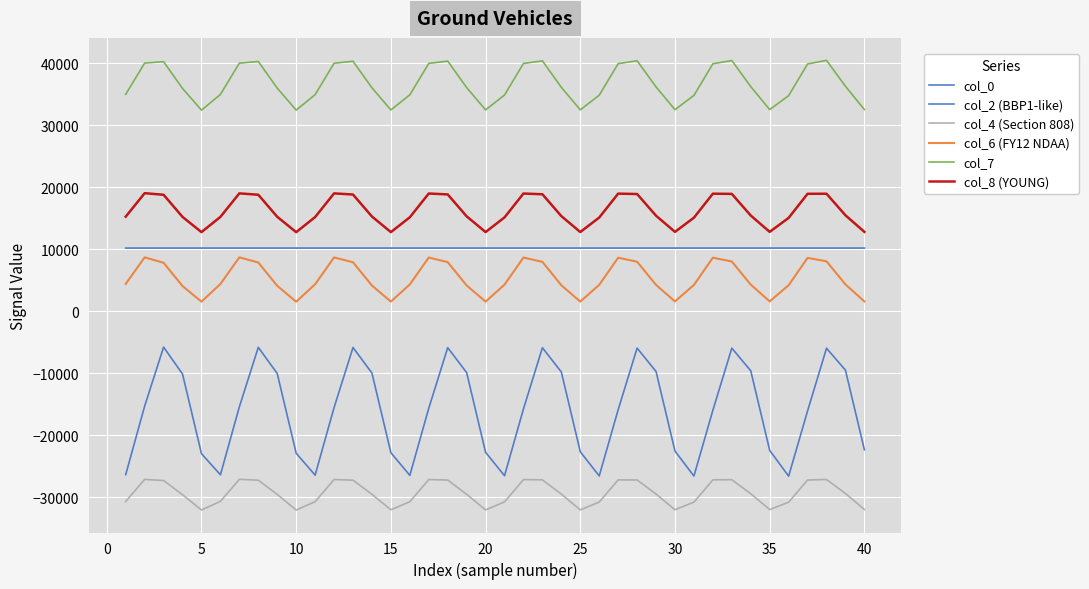

How many values in the col_4 (Section 808) series are below -29471?

21